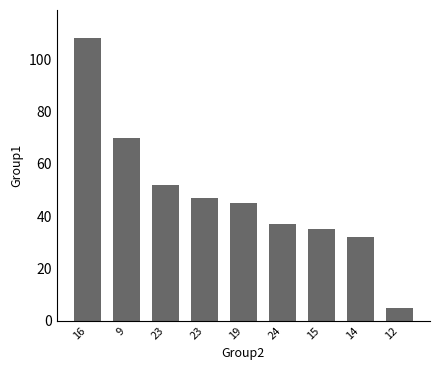

Count the number of data series in this chart.

1